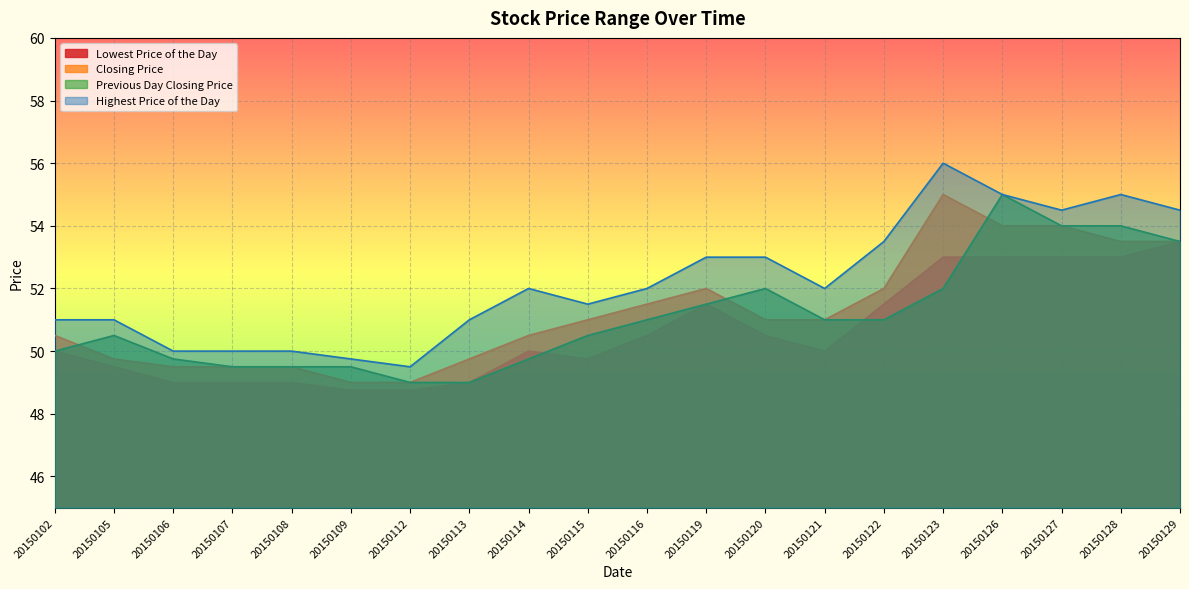

What is the difference between the second highest and second lowest values in the Highest Price of the Day series?

5.2